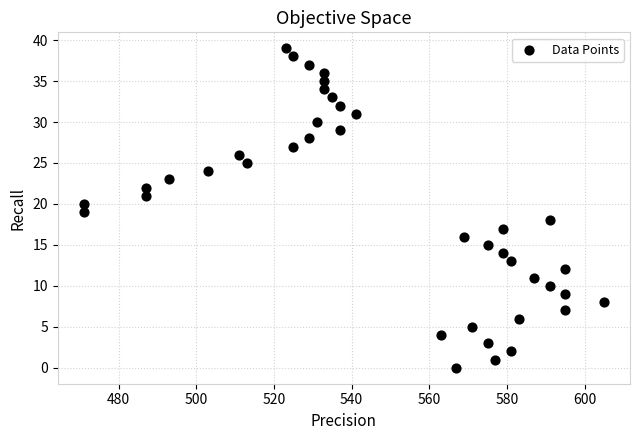

What is the range of X values (max minus min)?

134